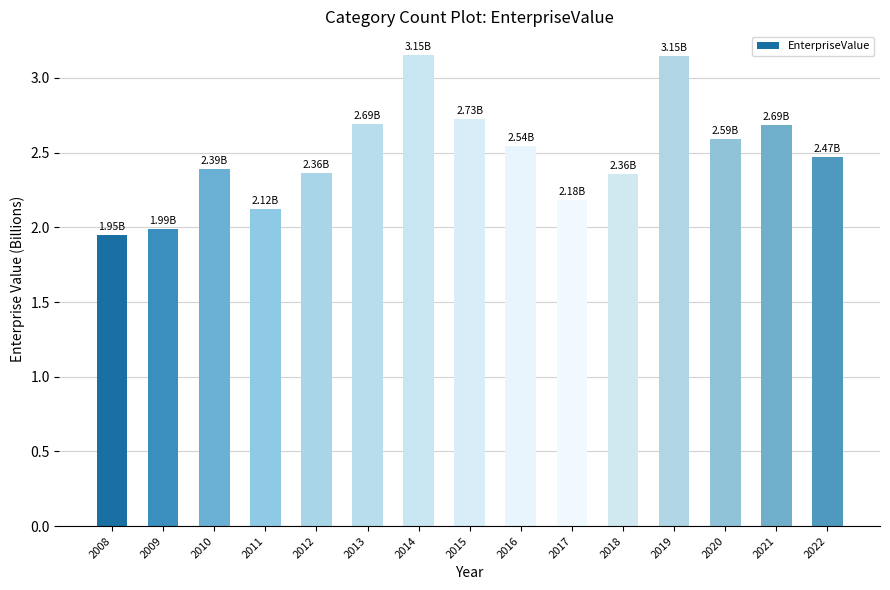

How many categories are shown in the chart?

15